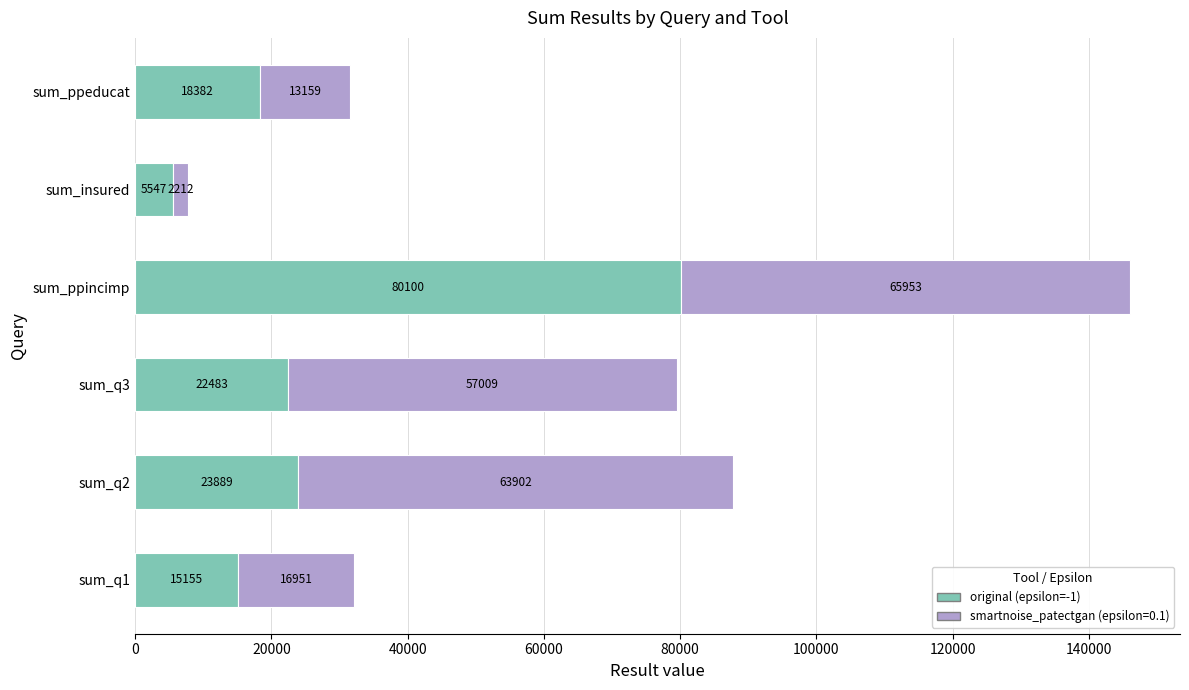

What is the difference between the second highest and minimum values in the original (epsilon=-1) series?

18342